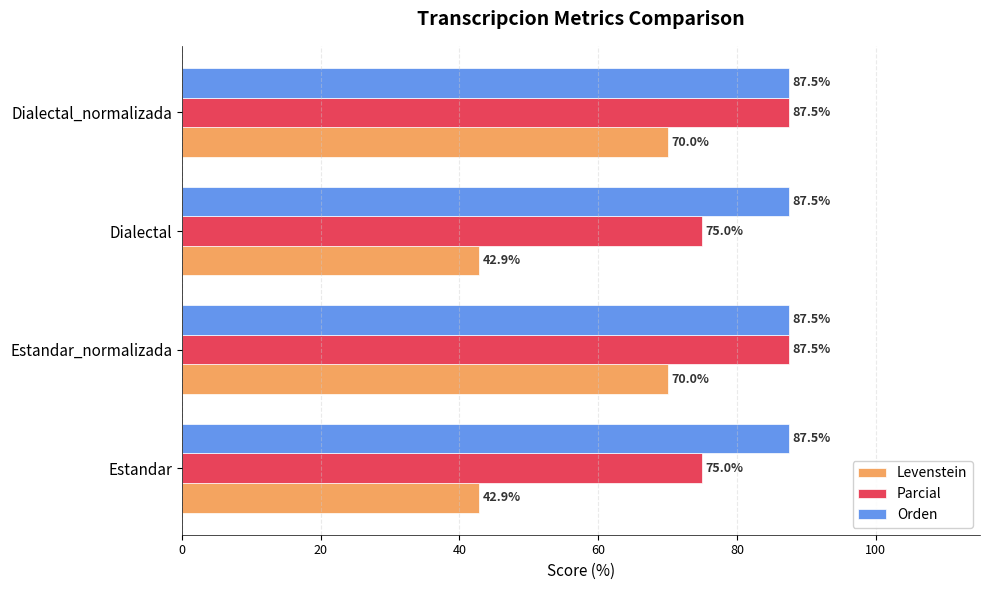

Which series has the largest range (max minus min)?

Levenstein